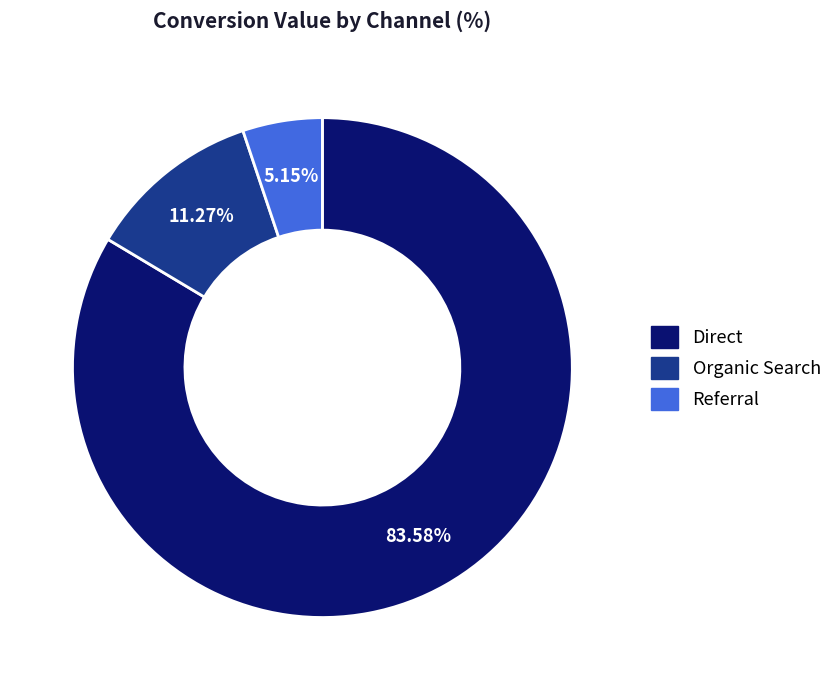

How much of the chart is everything except Direct?

16.4%